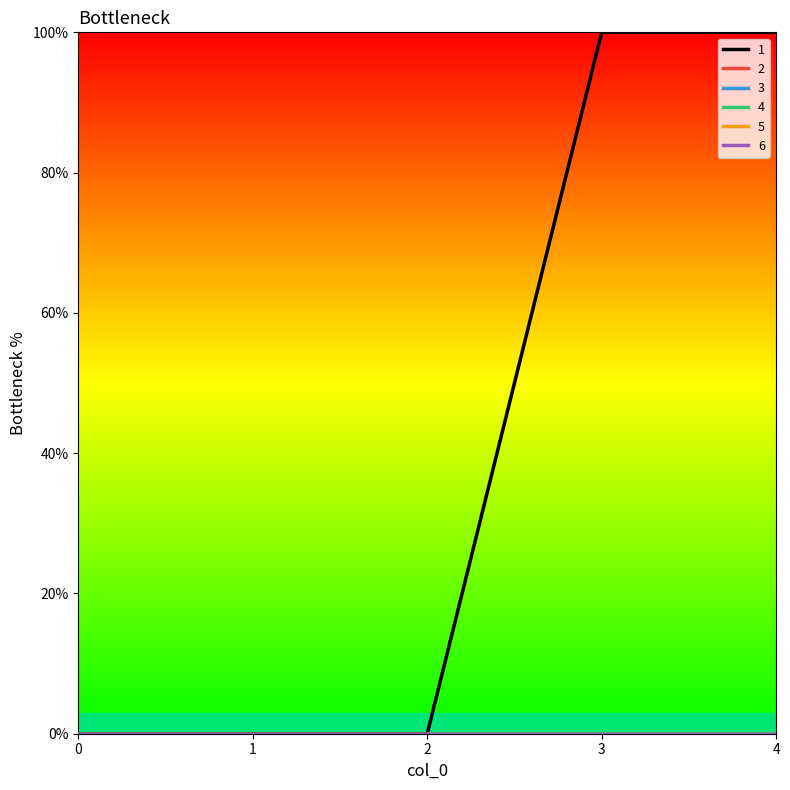

Reading right to left, what are all the values shown in this chart?

1: 4=100	3=100	2=0	1=0	0=0
2: 4=0	3=0	2=0	1=0	0=0
3: 4=0	3=0	2=0	1=0	0=0
4: 4=0	3=0	2=0	1=0	0=0
5: 4=0	3=0	2=0	1=0	0=0
6: 4=0	3=0	2=0	1=0	0=0